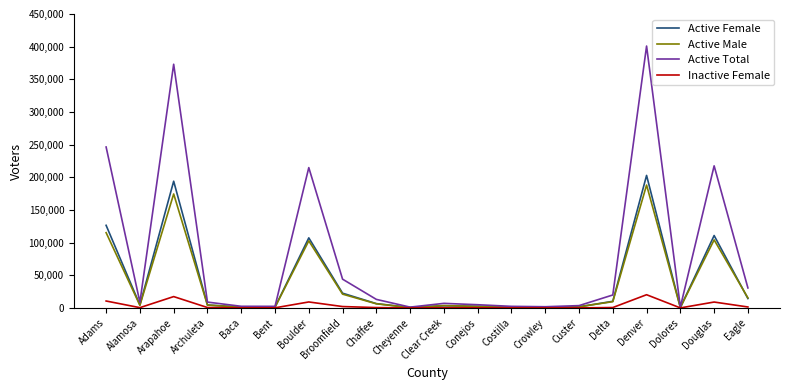

What is the difference between the Active Total values at Denver and Arapahoe?

27873